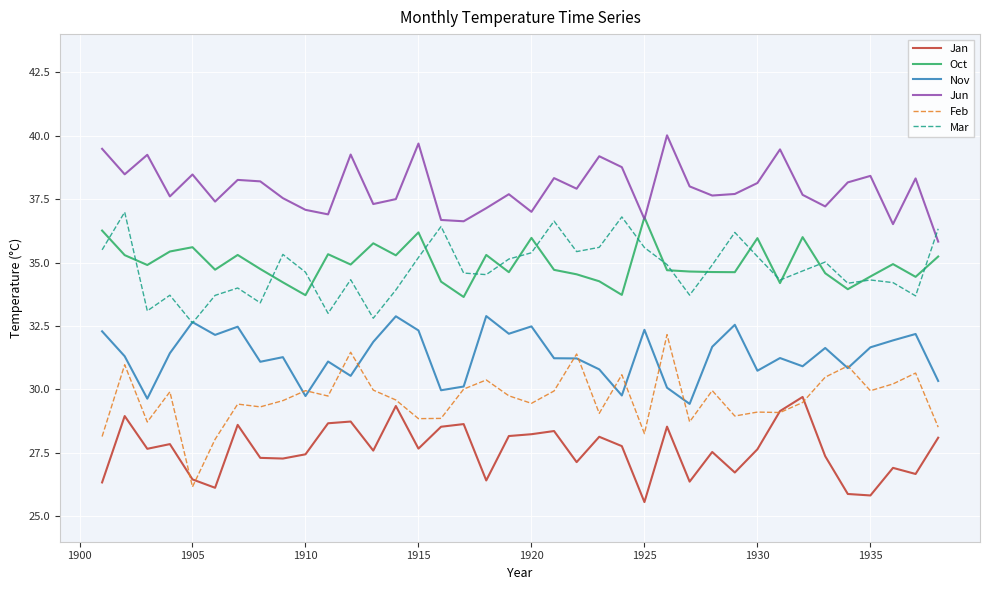

Which series has the largest total across all categories?

Jun